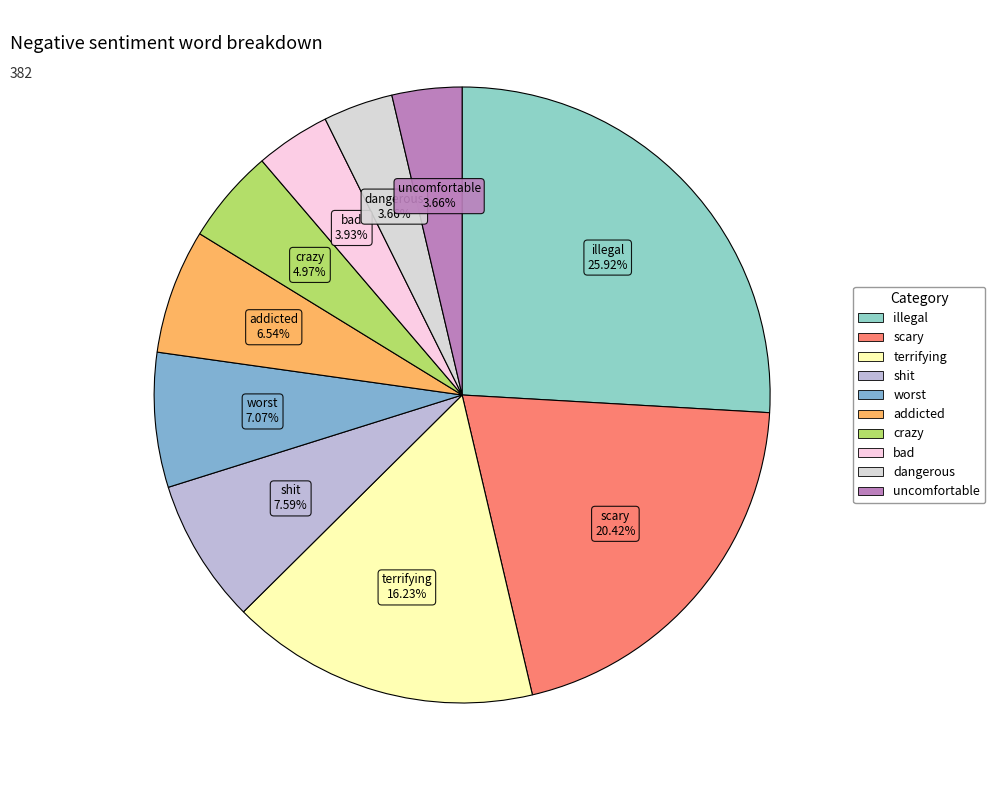

What percentage is the worst slice, to the nearest percent?

7%